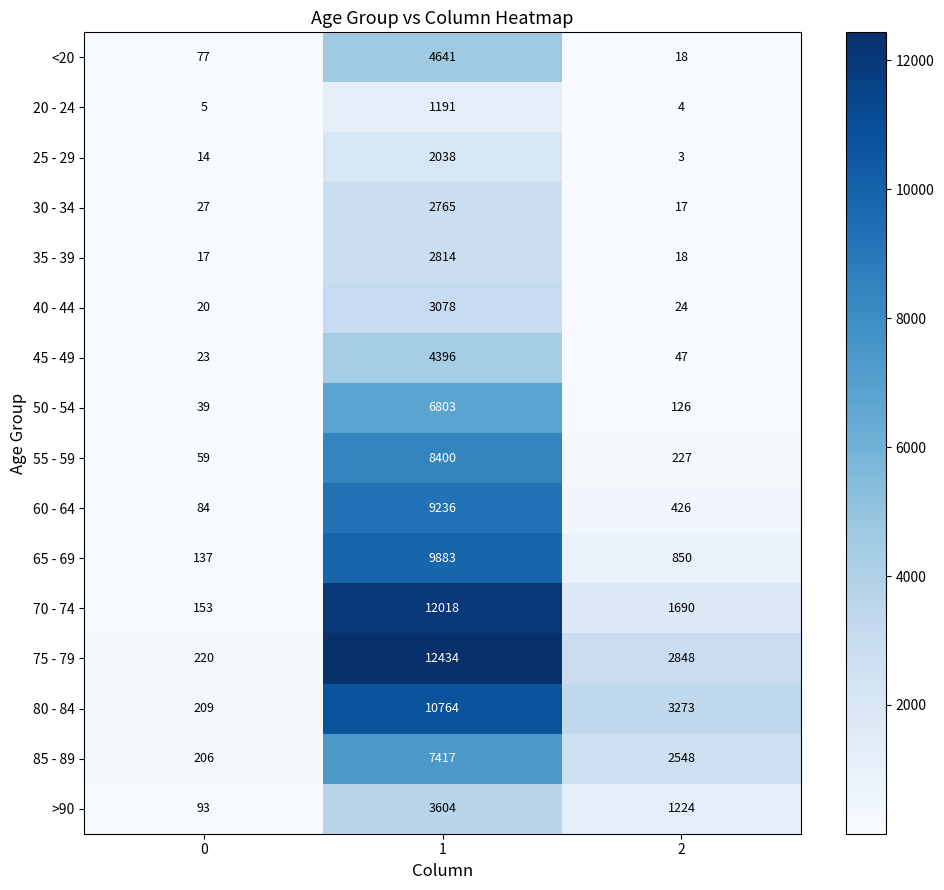

What is the difference between the maximum and second lowest values in the 35 - 39 series?

2796